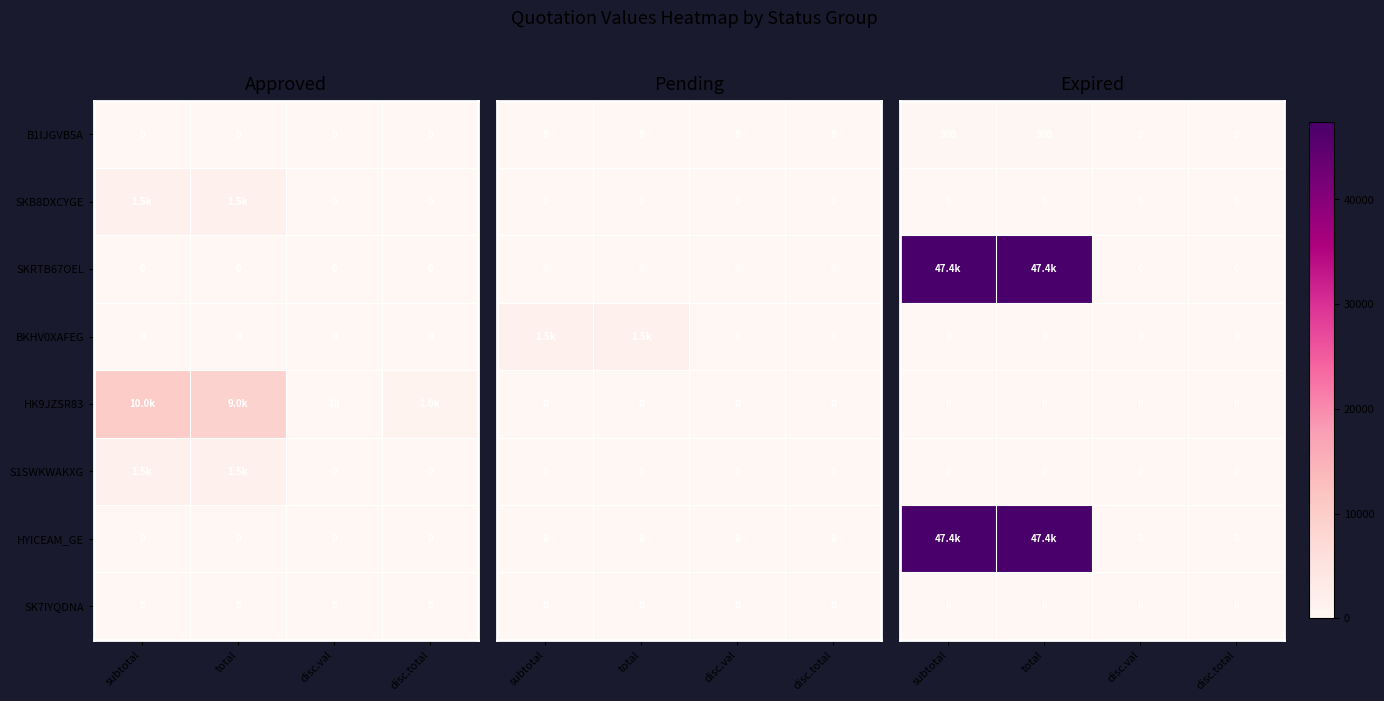

The SK7IYQDNA series shows 0 at disc.val. True or false?

True